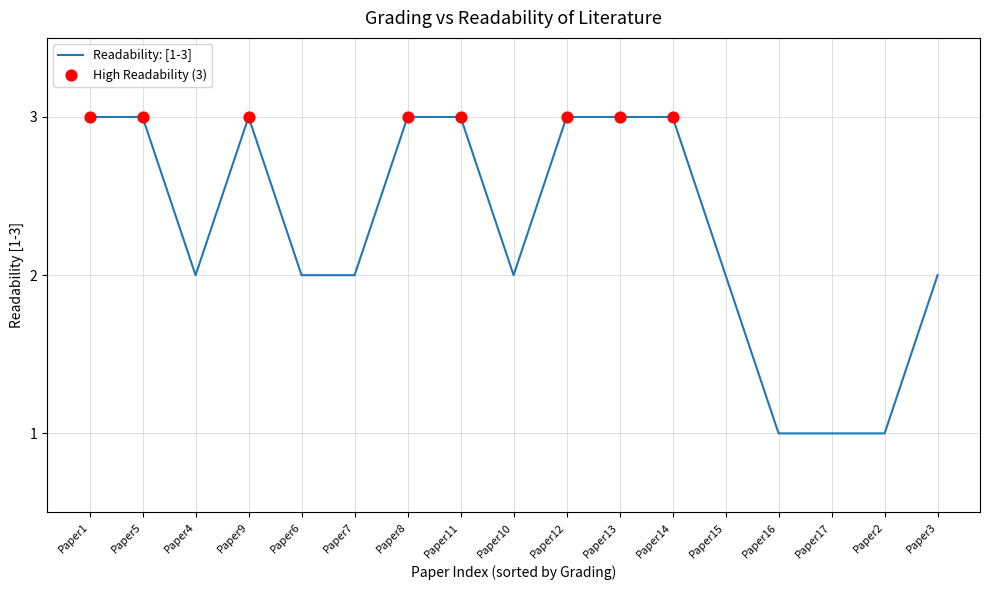

What is the ratio of the value at Paper9 to the value at Paper14?

1.0